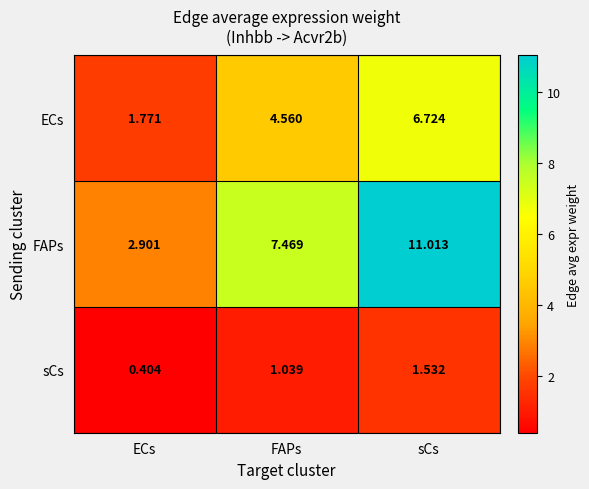

List the series in order of their overall mean, lowest first.

sCs, ECs, FAPs